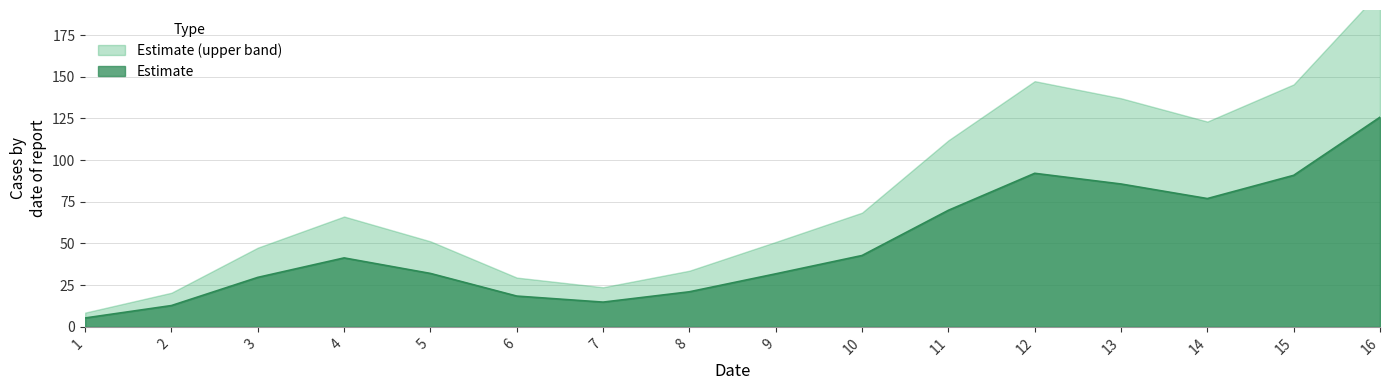

The value of Estimate at 16 is 196.8. True or false?

False